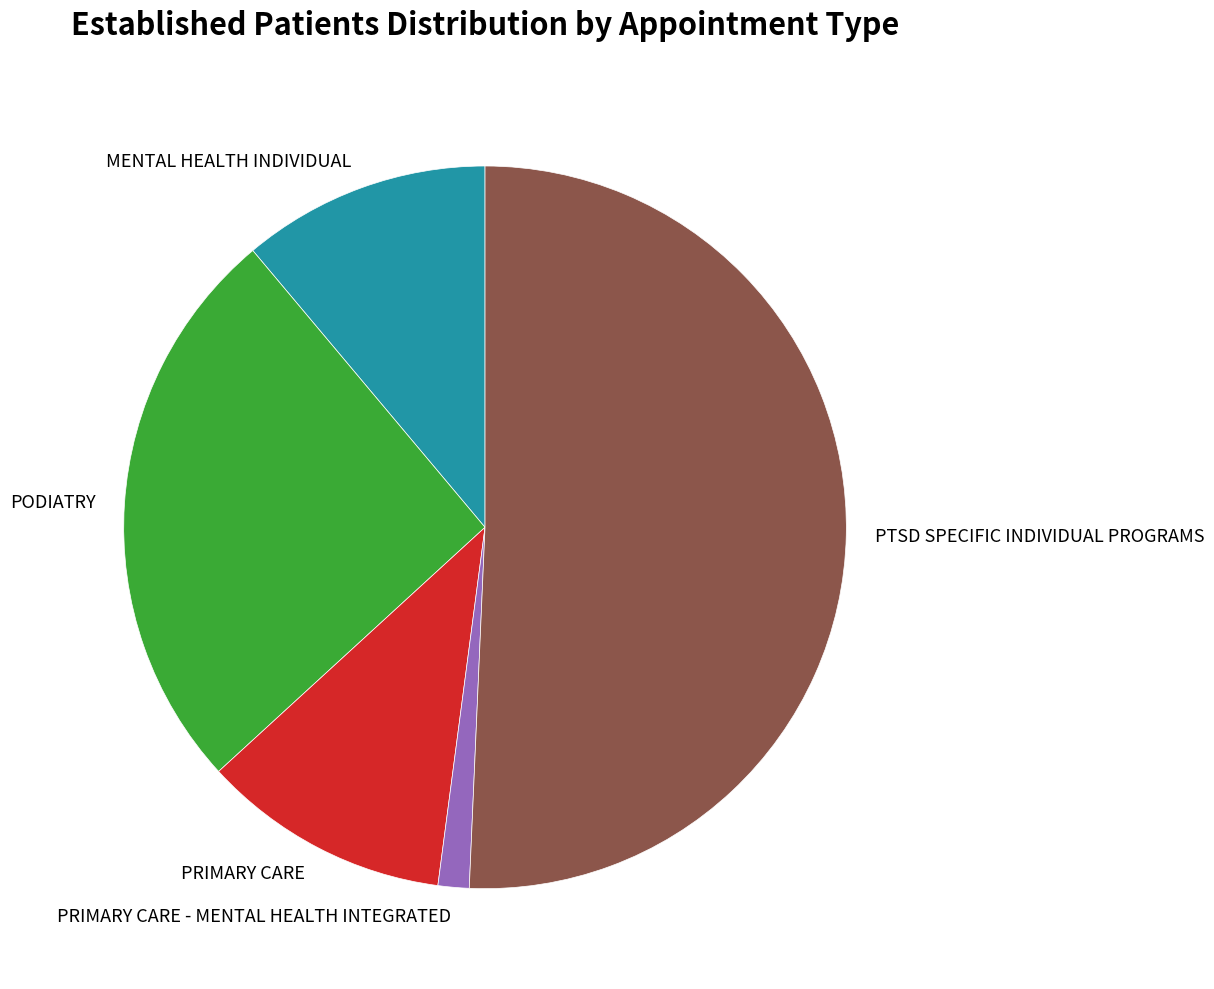

Do PRIMARY CARE and PTSD SPECIFIC INDIVIDUAL PROGRAMS together represent more than half of the pie?

Yes